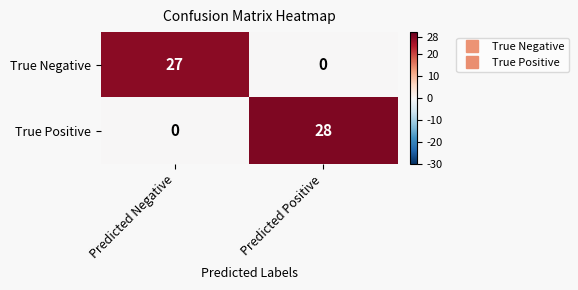

What is the greatest value displayed?

28